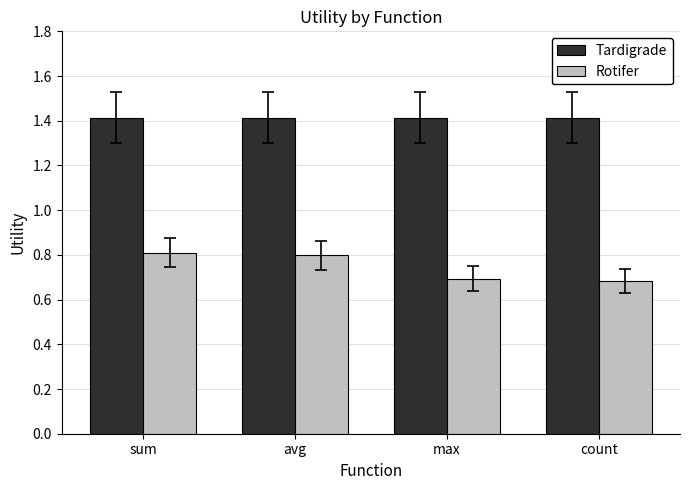

What is the value of the Rotifer bar at the 1st from the left?

0.8